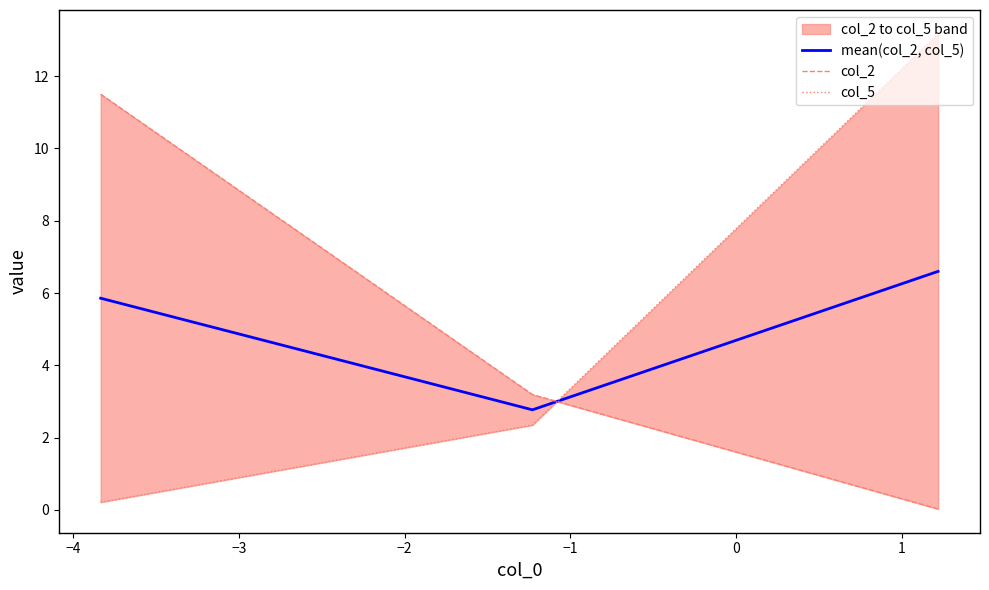

What is the minimum value for mean(col_2, col_5)?

2.8